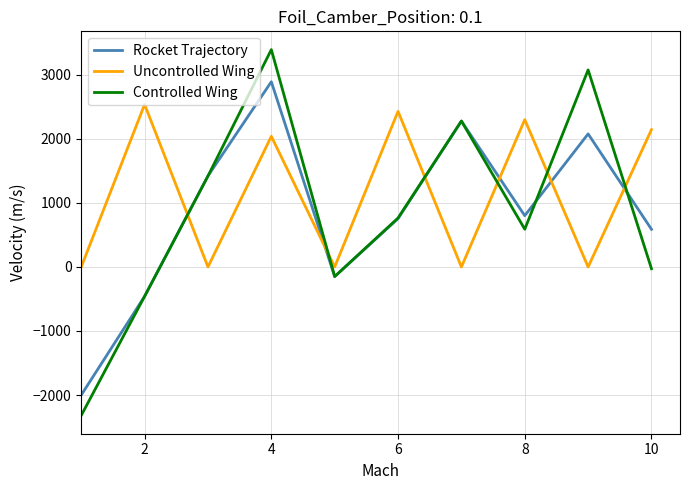

Rank the series by their maximum value, from highest to lowest.

Controlled Wing, Rocket Trajectory, Uncontrolled Wing